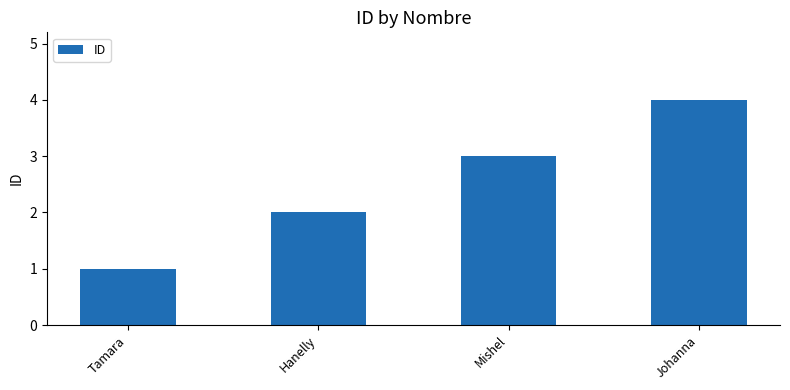

What position from the left is Hanelly?

2